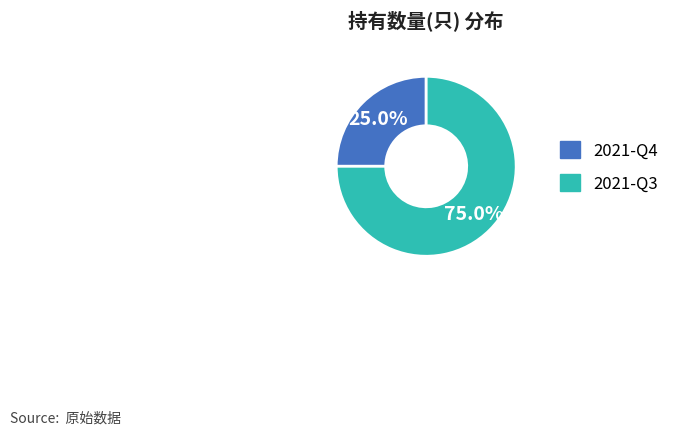

Rank the categories by value from highest to lowest.

2021-Q3, 2021-Q4